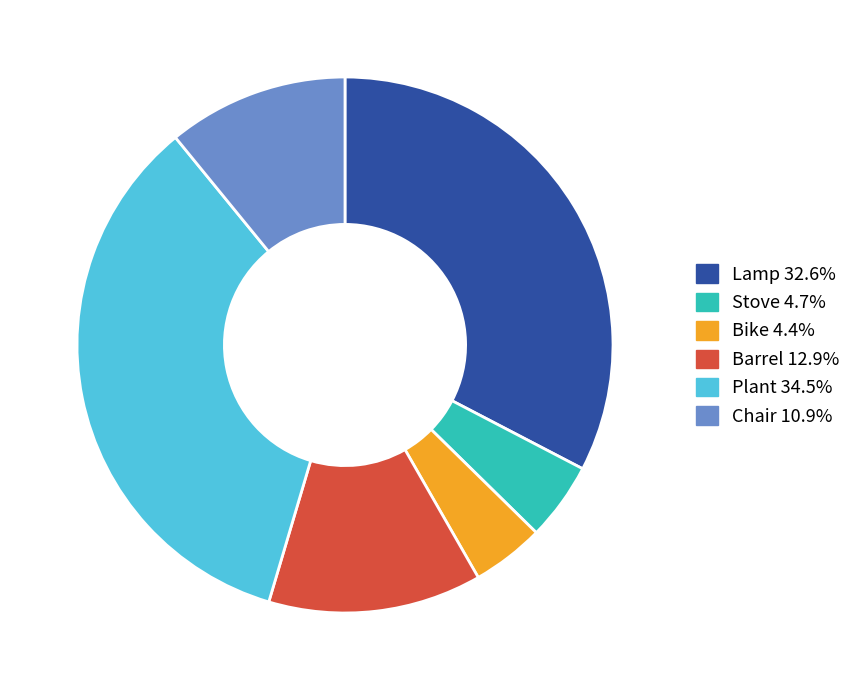

Which slice is the largest?

Plant